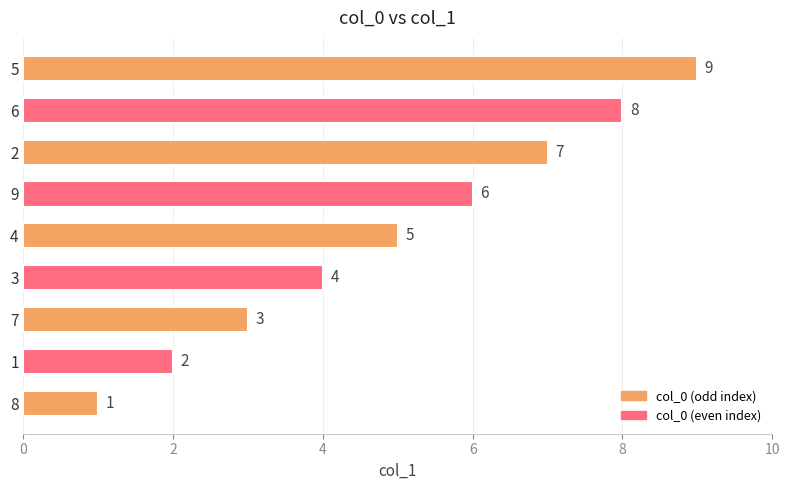

What is the smallest value displayed?

1